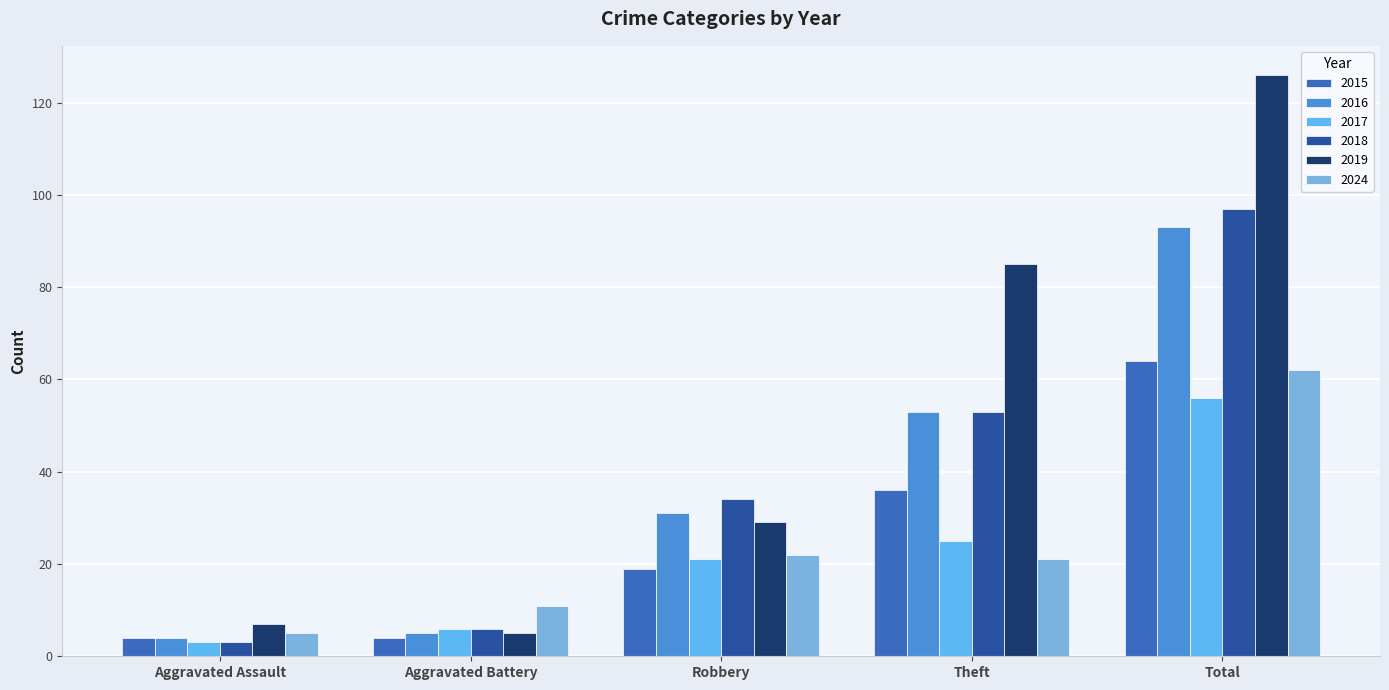

What is the sum of all 2019 values?

252